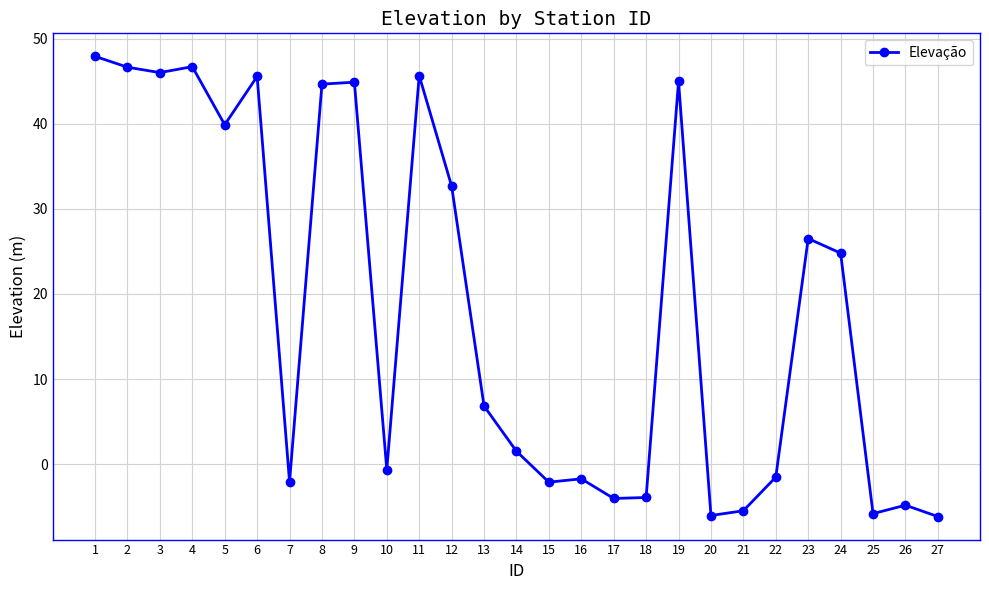

What is the greatest value displayed?

47.9